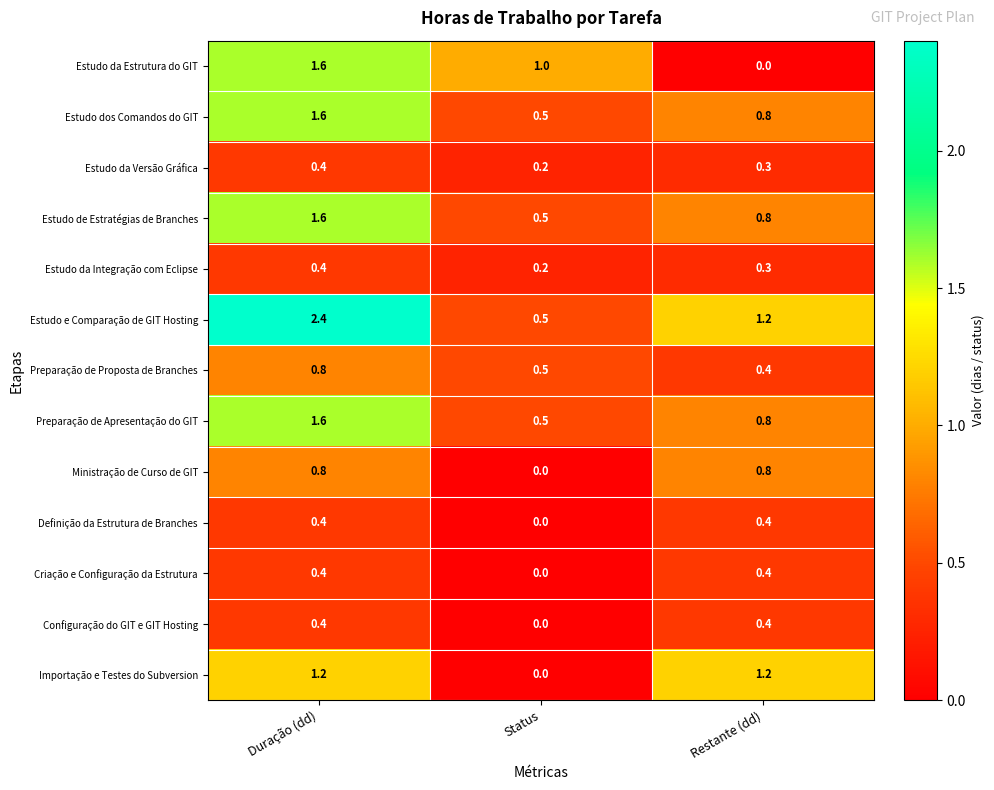

At which category does the chart reach its peak across all series?

Duração (dd)